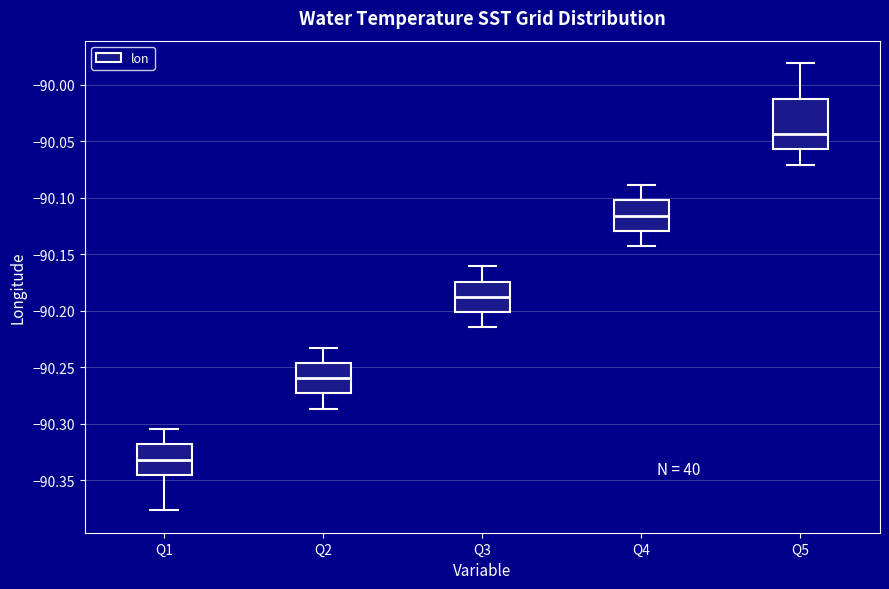

Where does the median line of the box for Q1 sit on the y-axis? The values are not printed on the chart, so give them approximately, as read against the axis.

-90.330